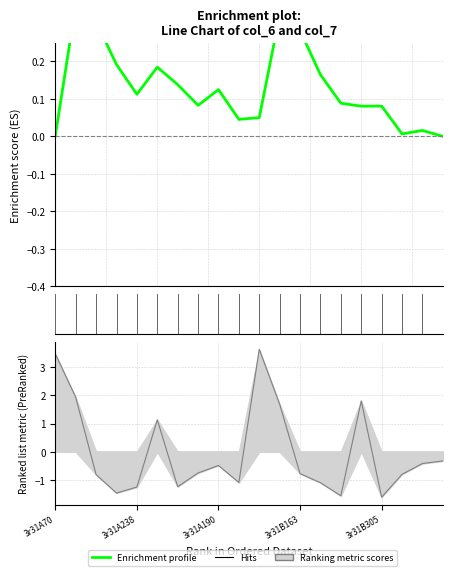

What is the greatest value displayed?

3.6